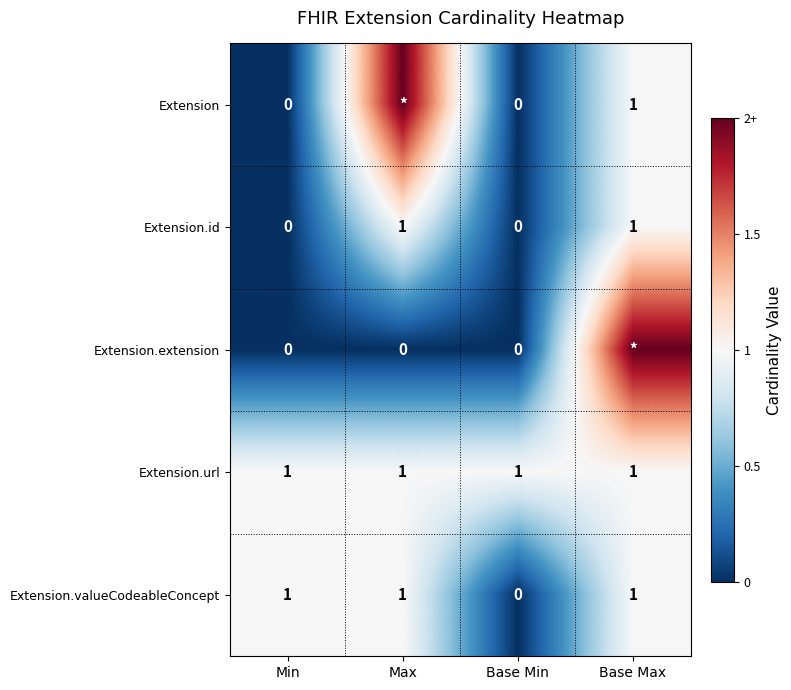

Which series changed the most between Min and Base Min?

Extension.valueCodeableConcept